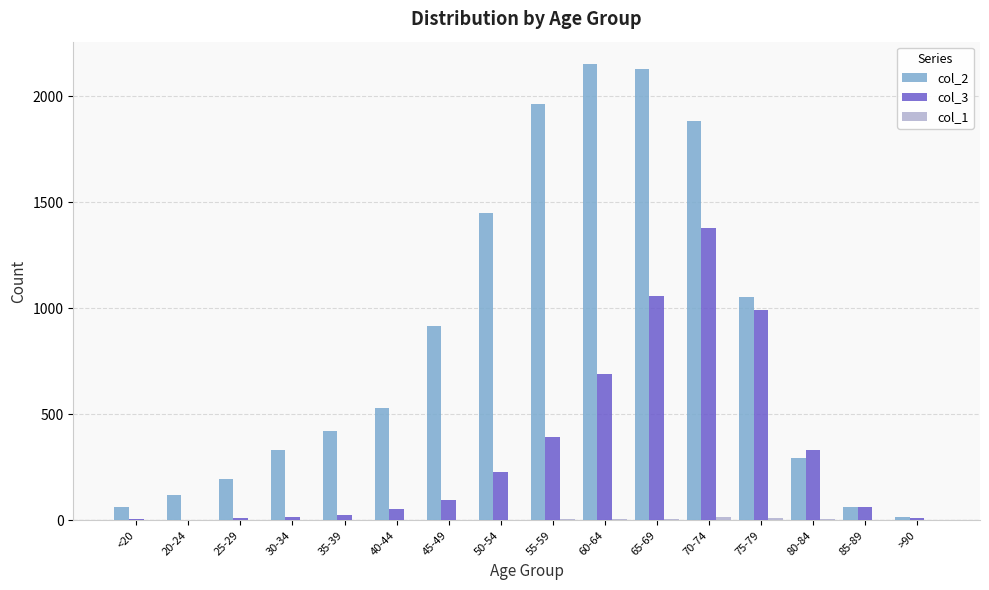

True or false: col_2 has a value of 228 at 35-39.

False